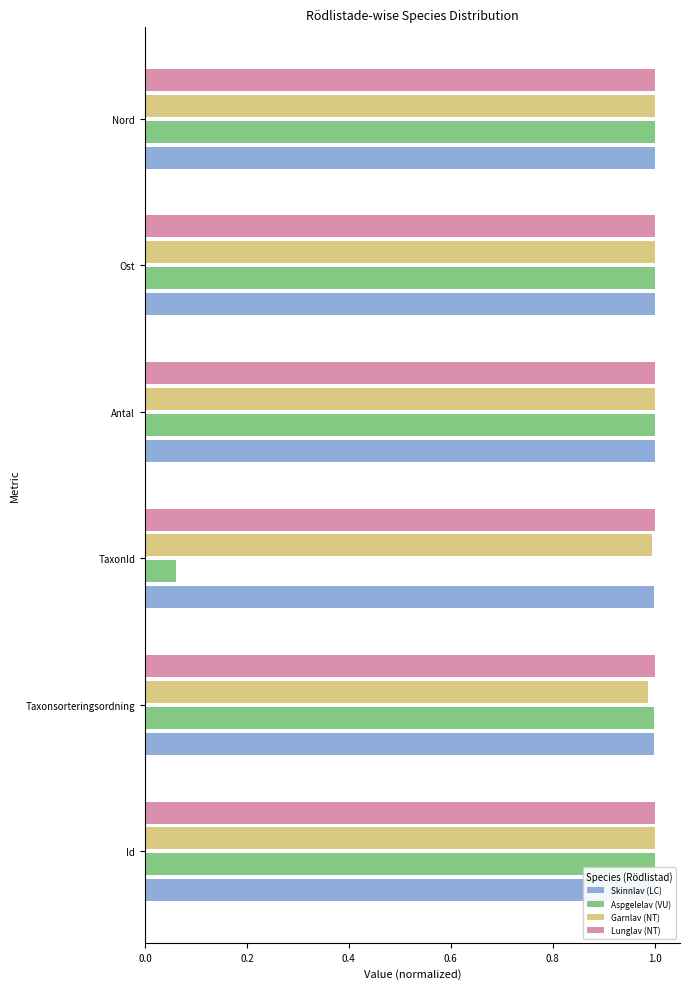

The Garnlav (NT) series shows 0.3 at Taxonsorteringsordning. True or false?

False